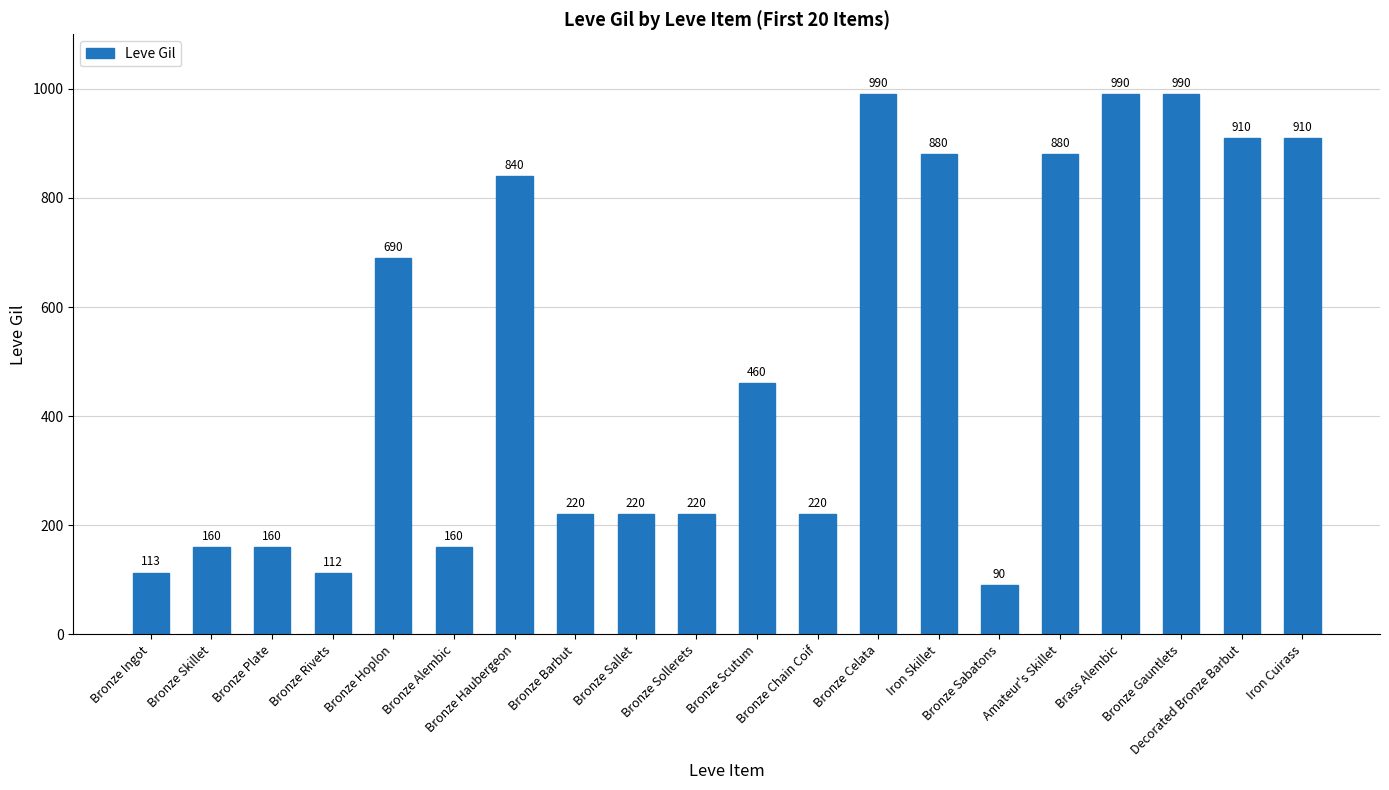

The value at Bronze Scutum is 460. True or false?

True